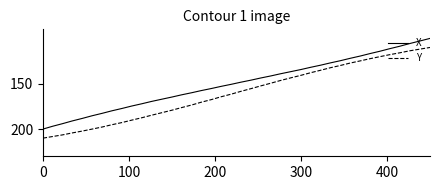

Which series has the largest total across all categories?

Y